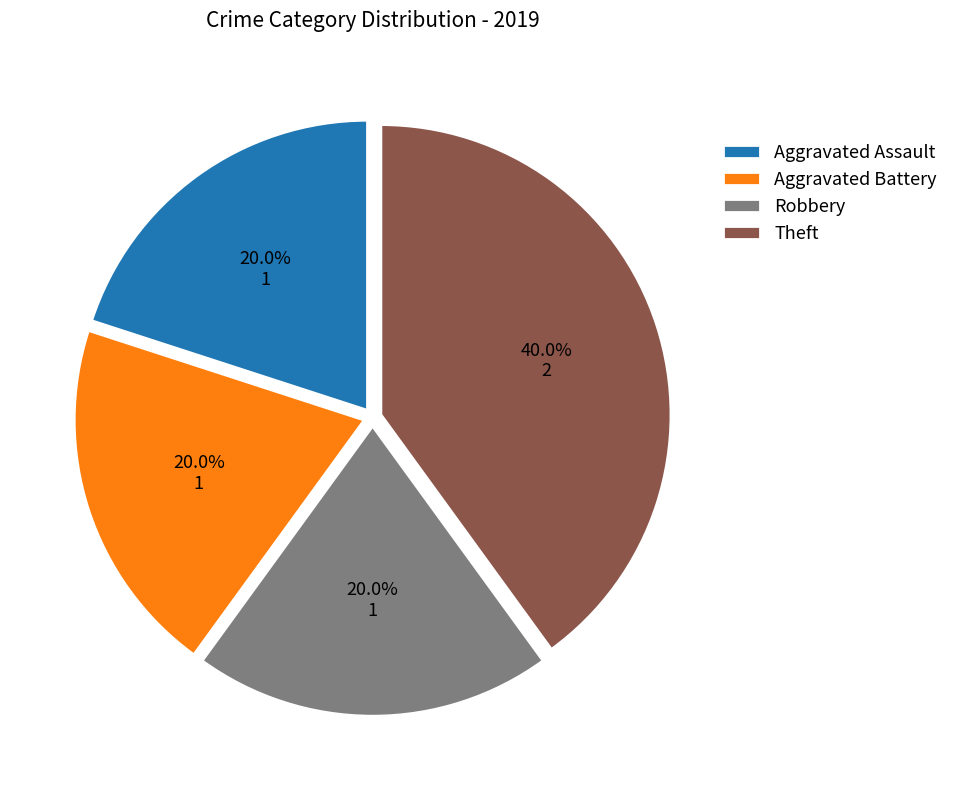

To the nearest percent, what portion does Aggravated Battery represent?

20%